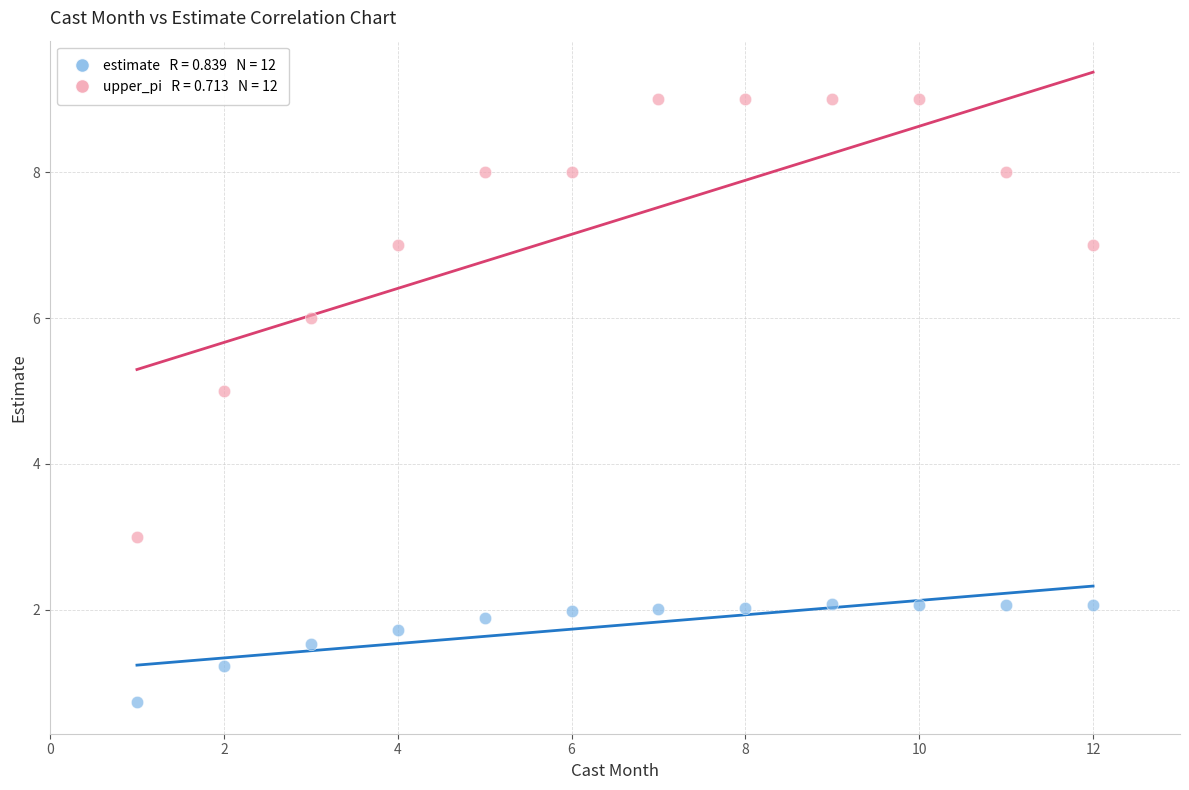

Across all data points, what is the range of X values (max minus min)?

11.0